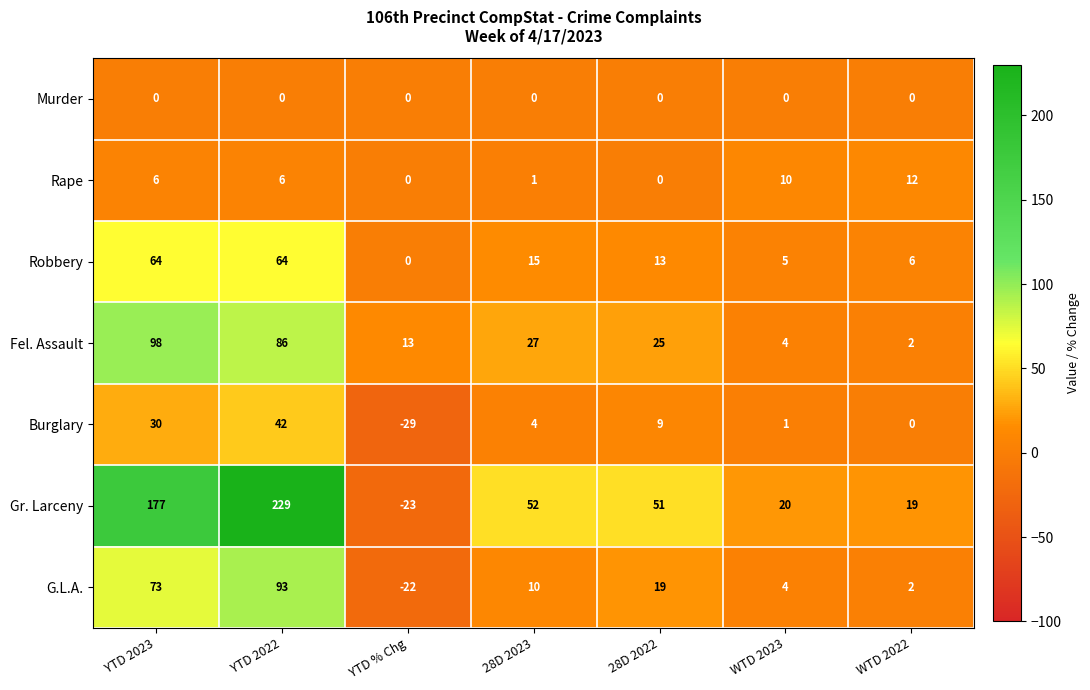

Which series has the largest range (max minus min)?

Gr. Larceny